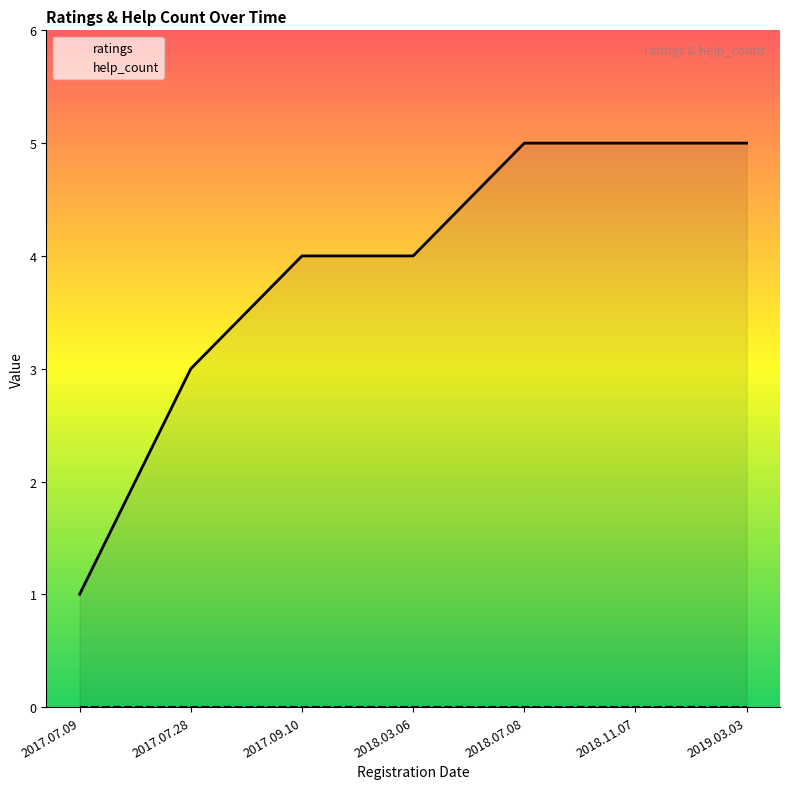

Which series changed the most between 2018.03.06 and 2018.07.08?

ratings